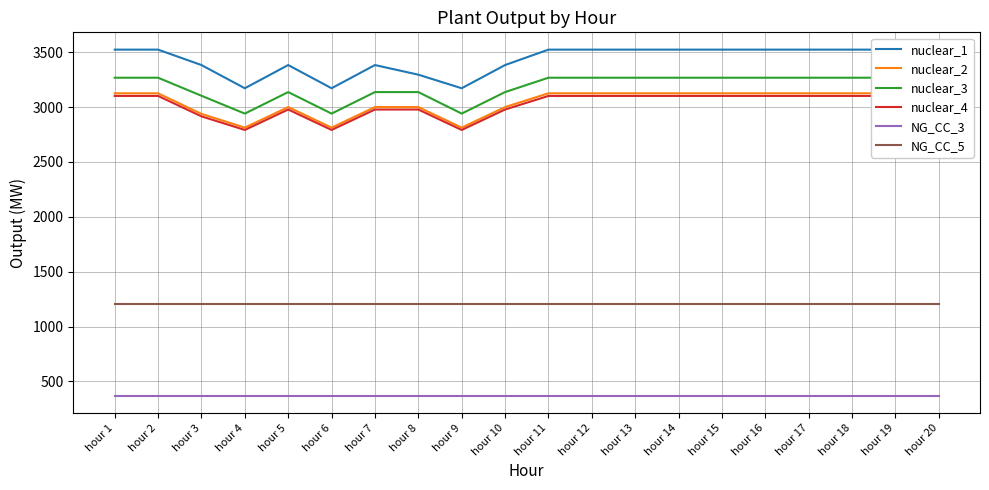

How many lines are shown in the chart?

6